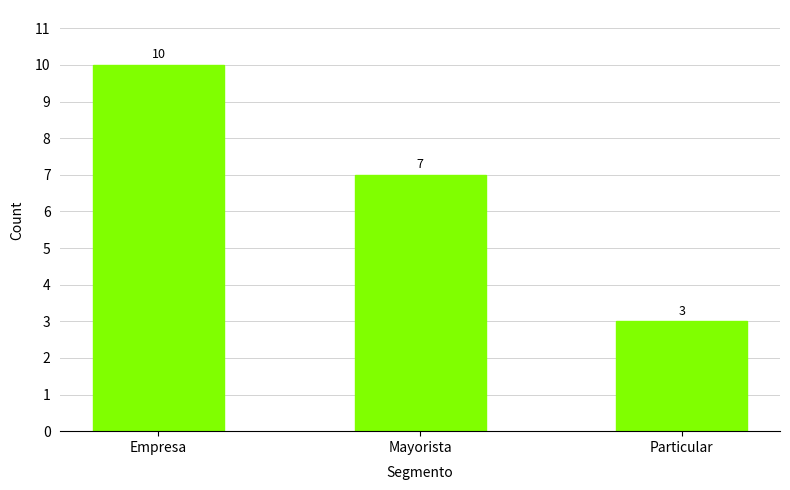

Is it true that the value at Empresa is 10?

True